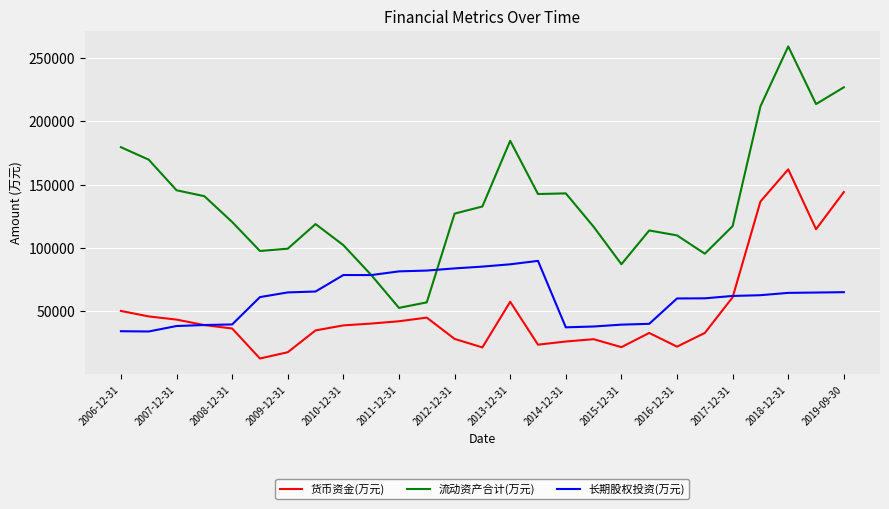

Which series has the largest total across all categories?

流动资产合计(万元)